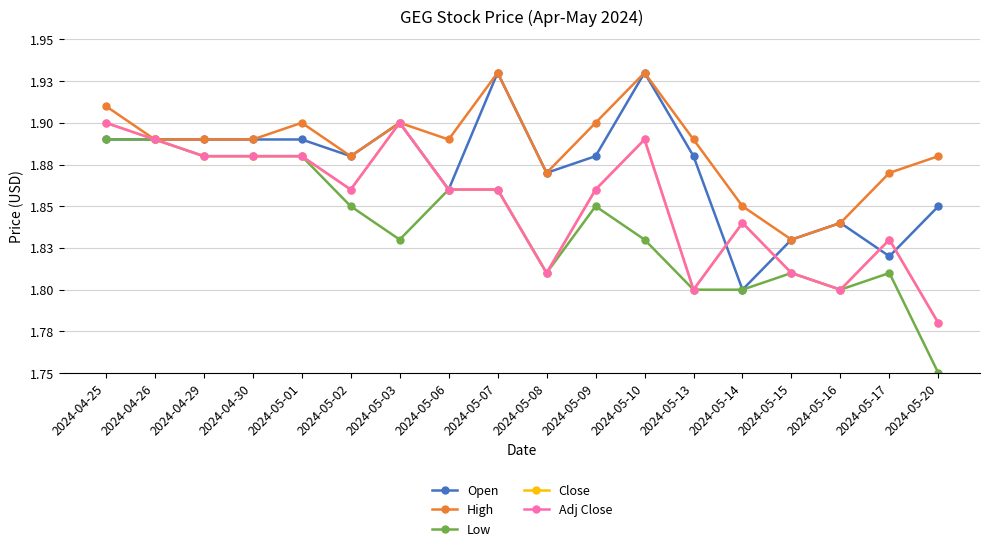

Is this an area chart (filled region under the line)?

No